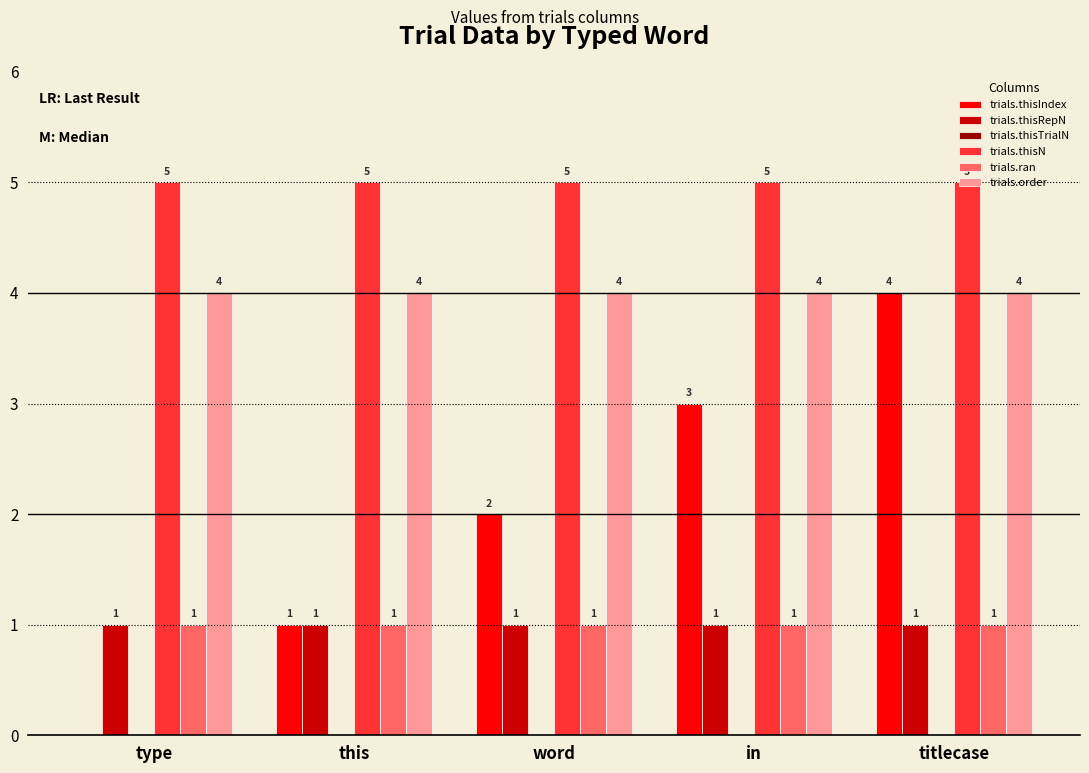

What is the sum of all trials.thisN values?

25